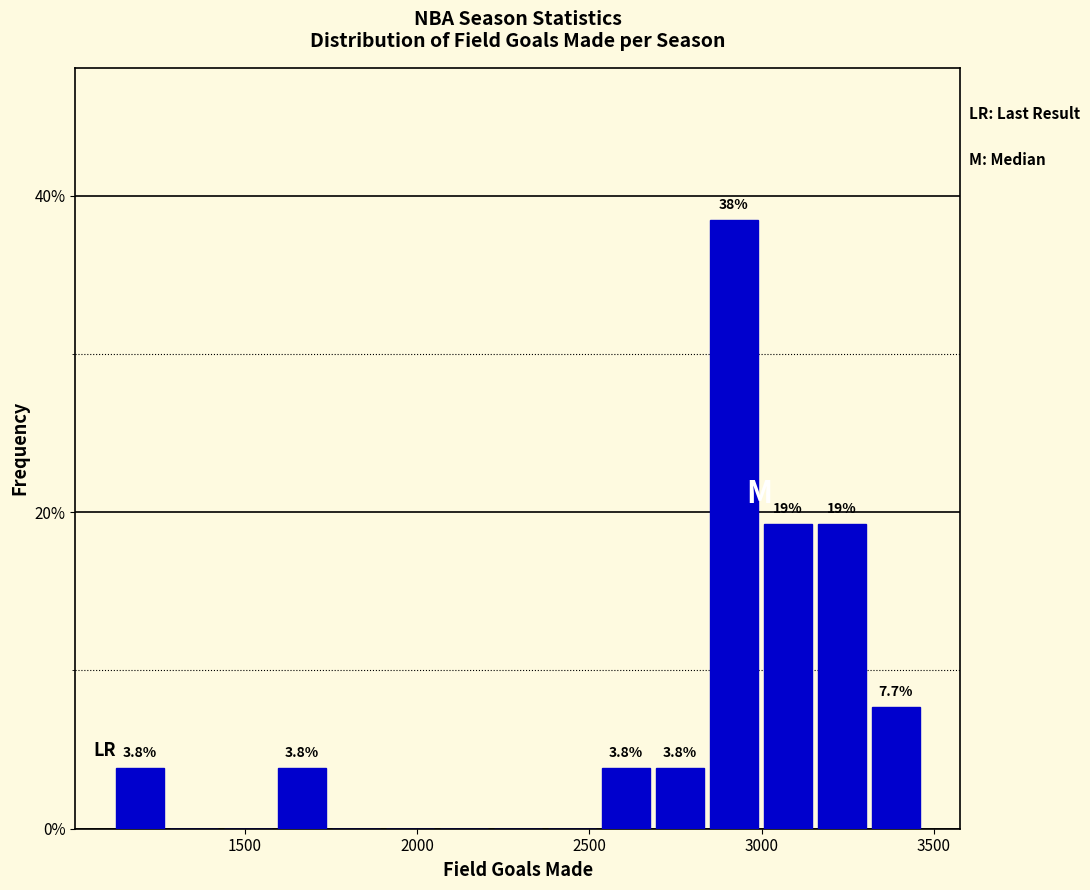

Read against the x-axis, roughly where is the centre of the tallest bar?

2900